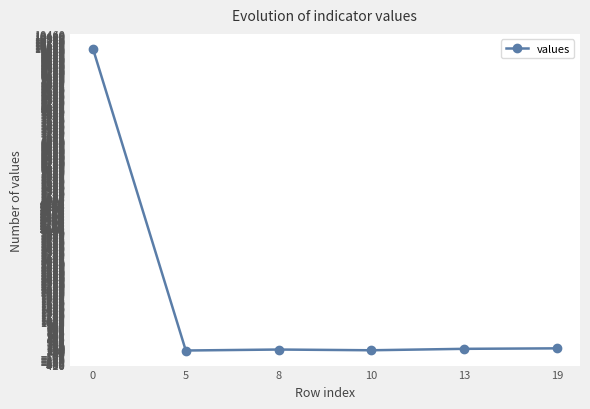

Is it true that the value at 8 is 102?

True